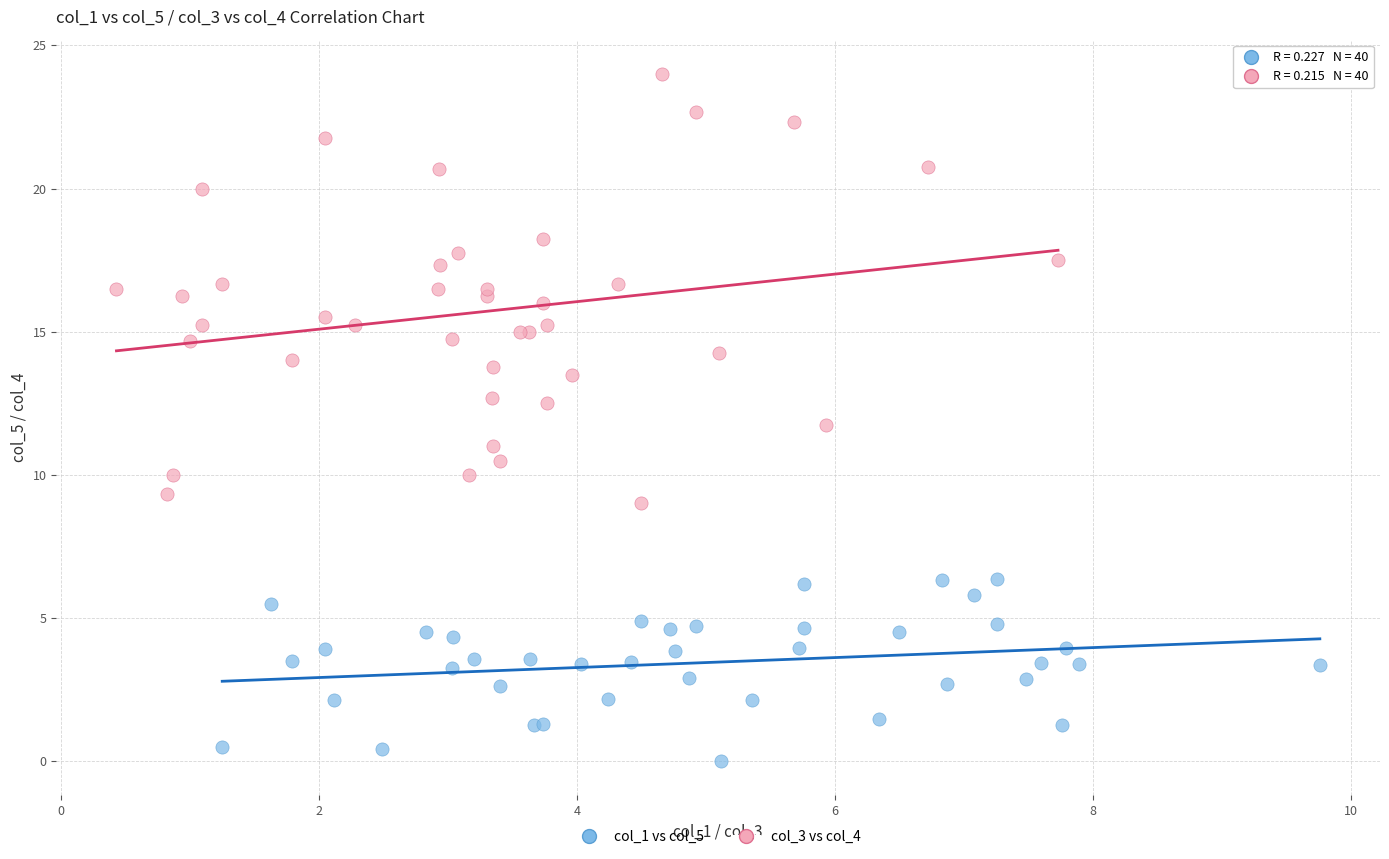

Which series has the widest spread of Y values?

col_3 vs col_4